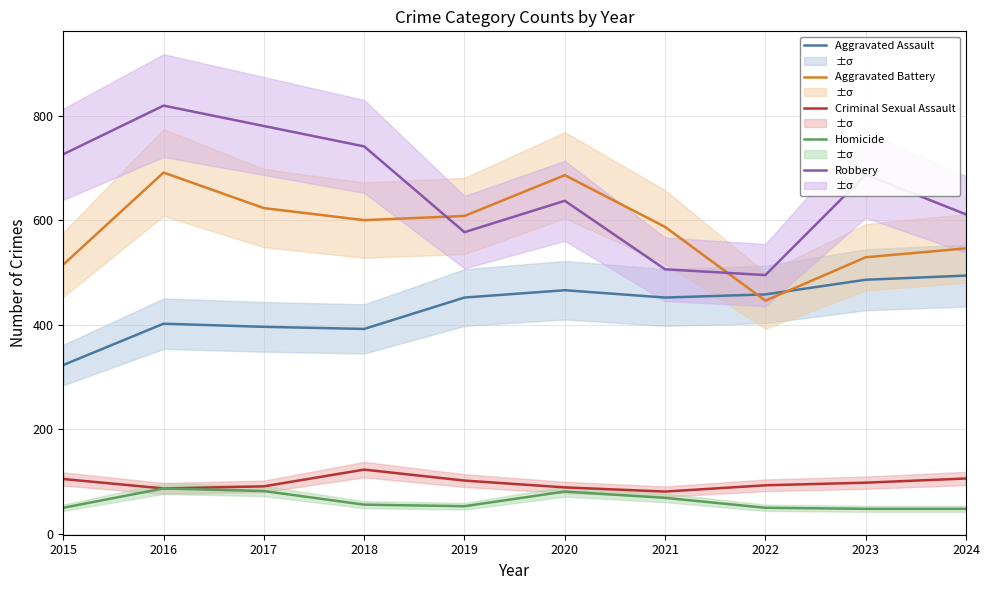

How many distinct data groups are displayed?

5